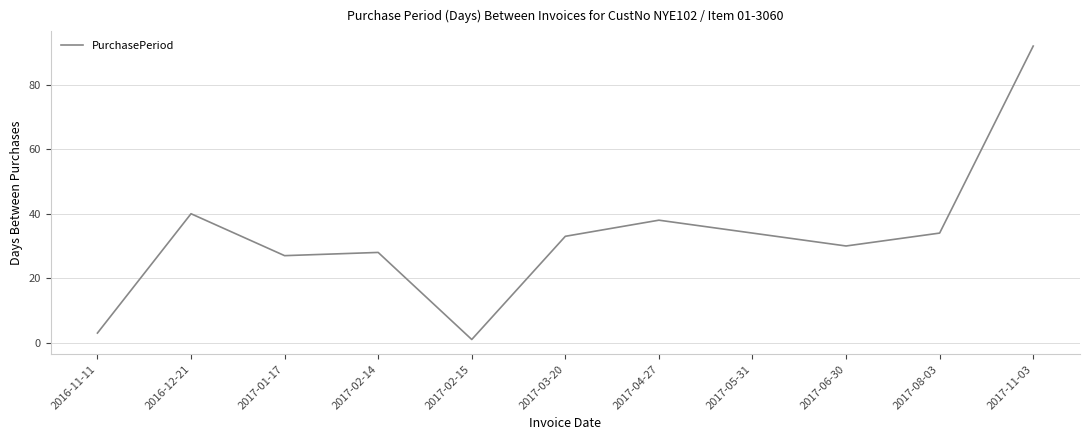

The value at 2017-01-17 is 13. True or false?

False